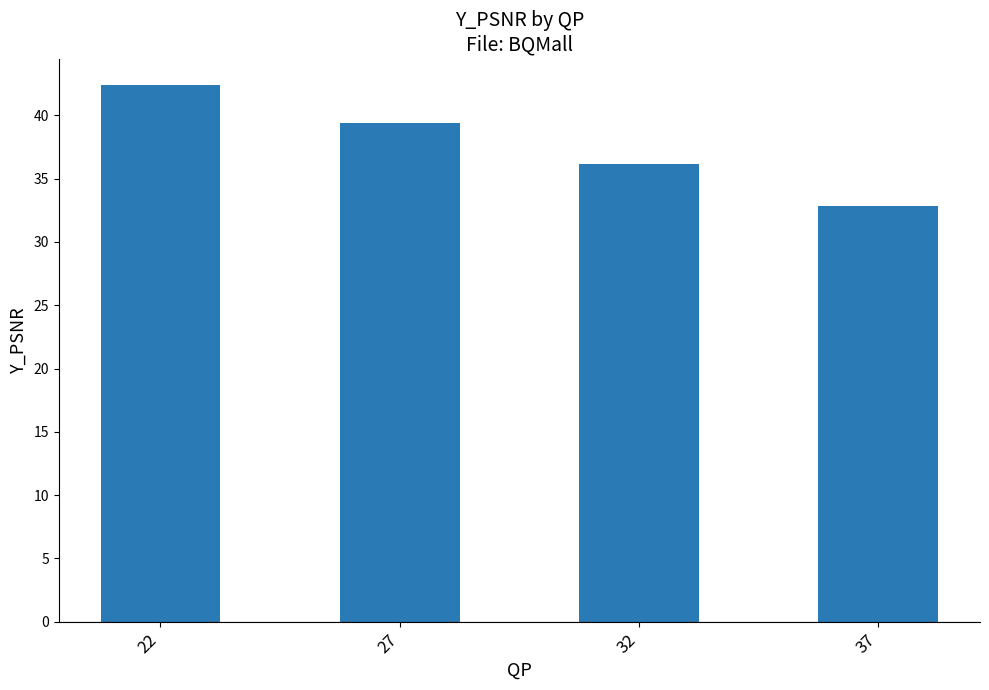

How many values are below 39?

2